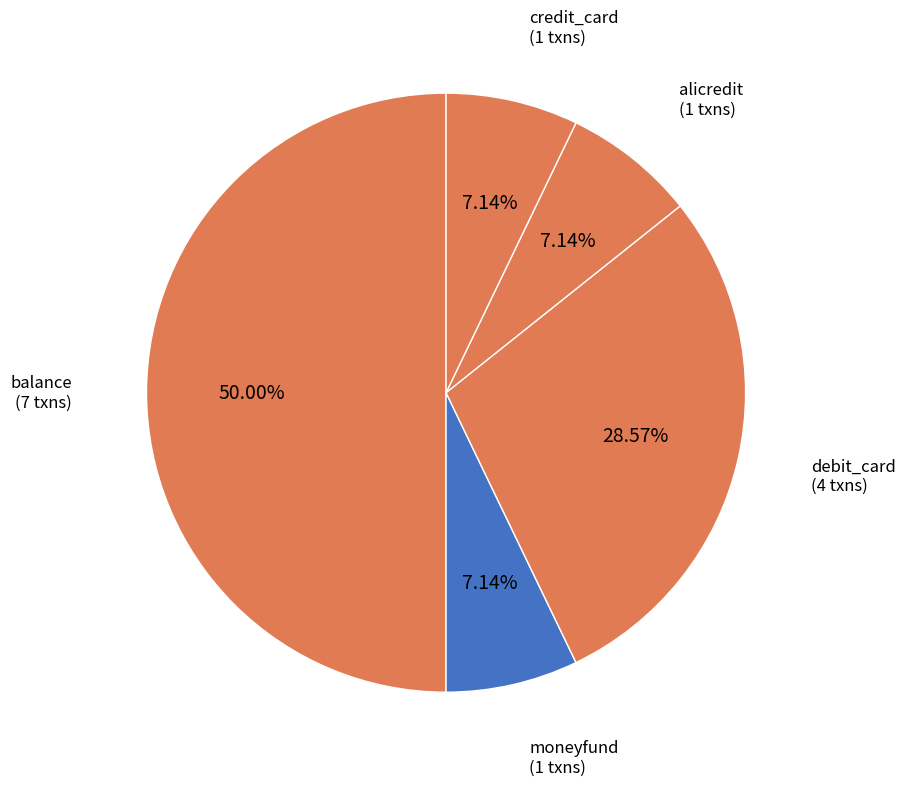

Rank the categories by value from lowest to highest.

moneyfund, alicredit, credit_card, debit_card, balance